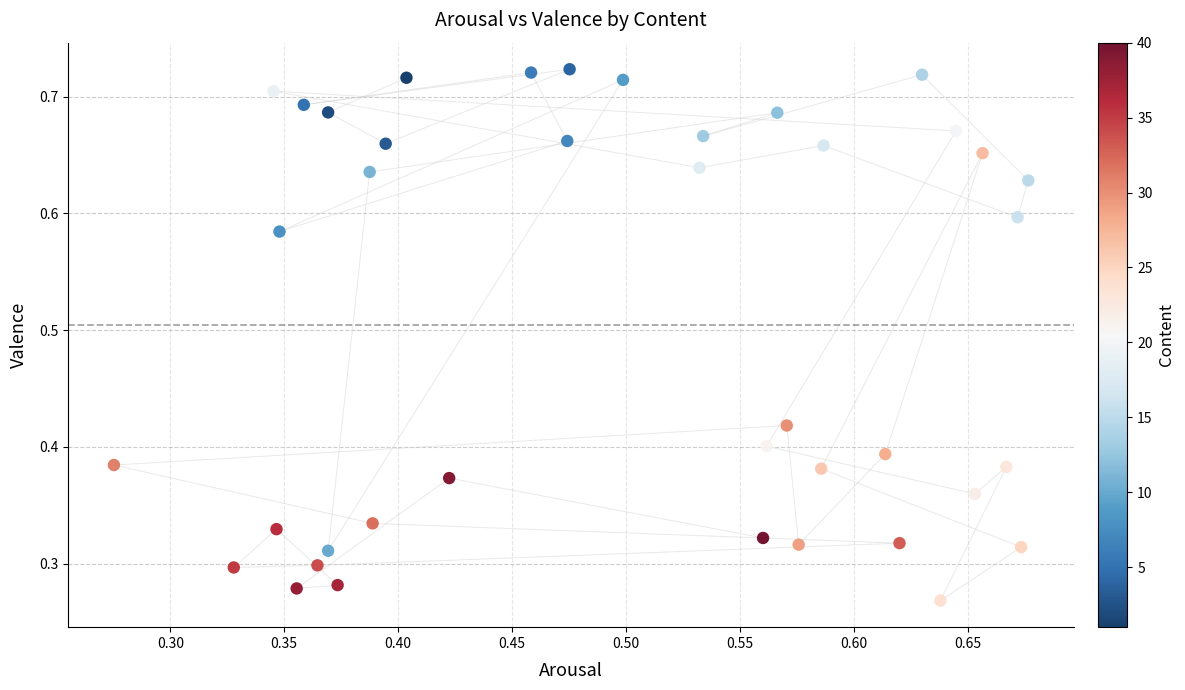

What is the range of Y values (max minus min)?

0.5